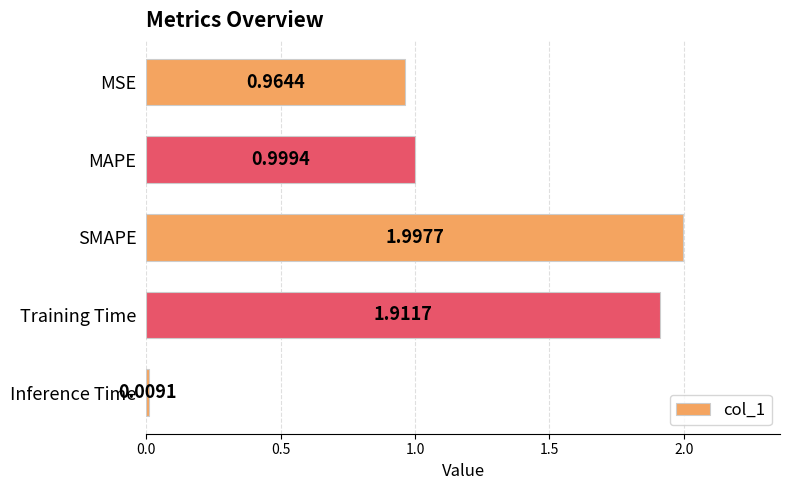

What is the difference between the maximum and minimum values?

2.0